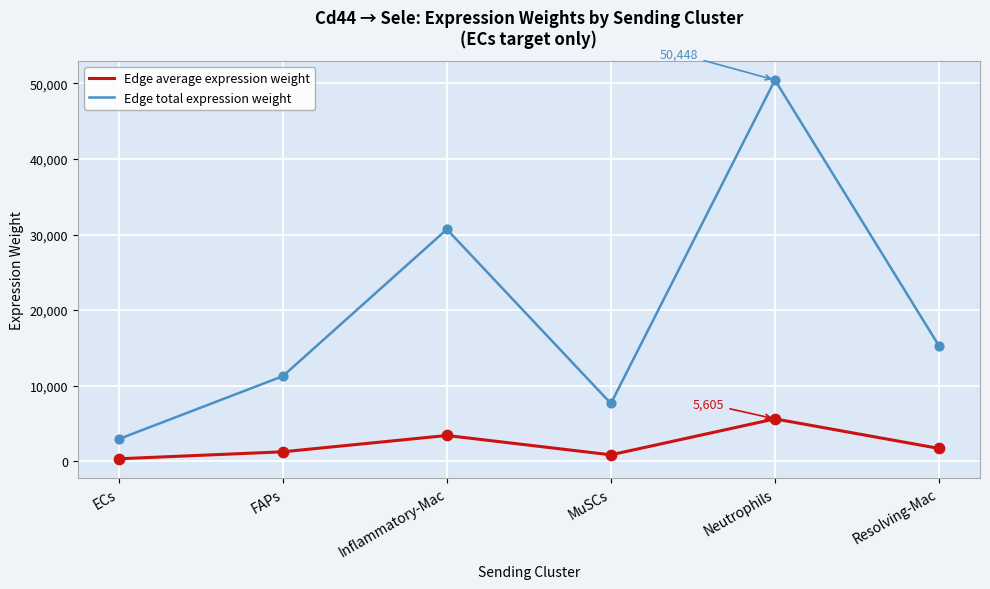

What is the spread (max minus min) of values at FAPs?

10008.1